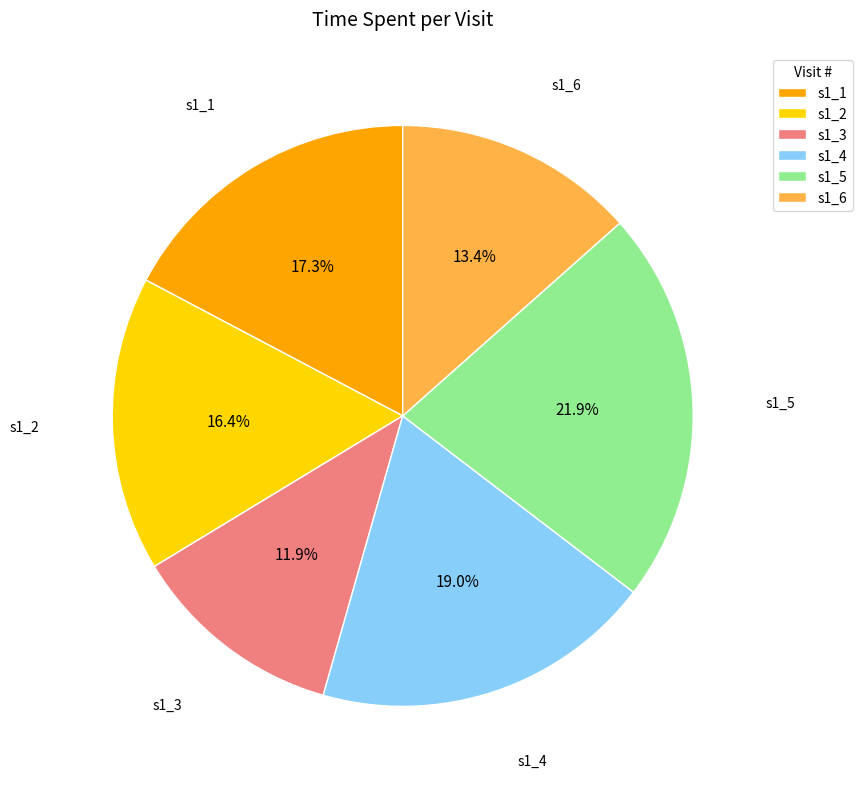

What is the total percentage of s1_1 and s1_3?

29.2%